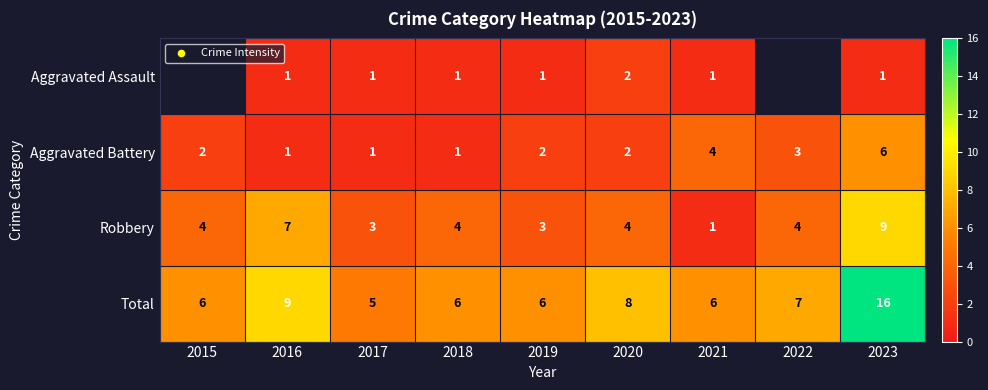

Is it true that Robbery equals 2 at 2017?

False